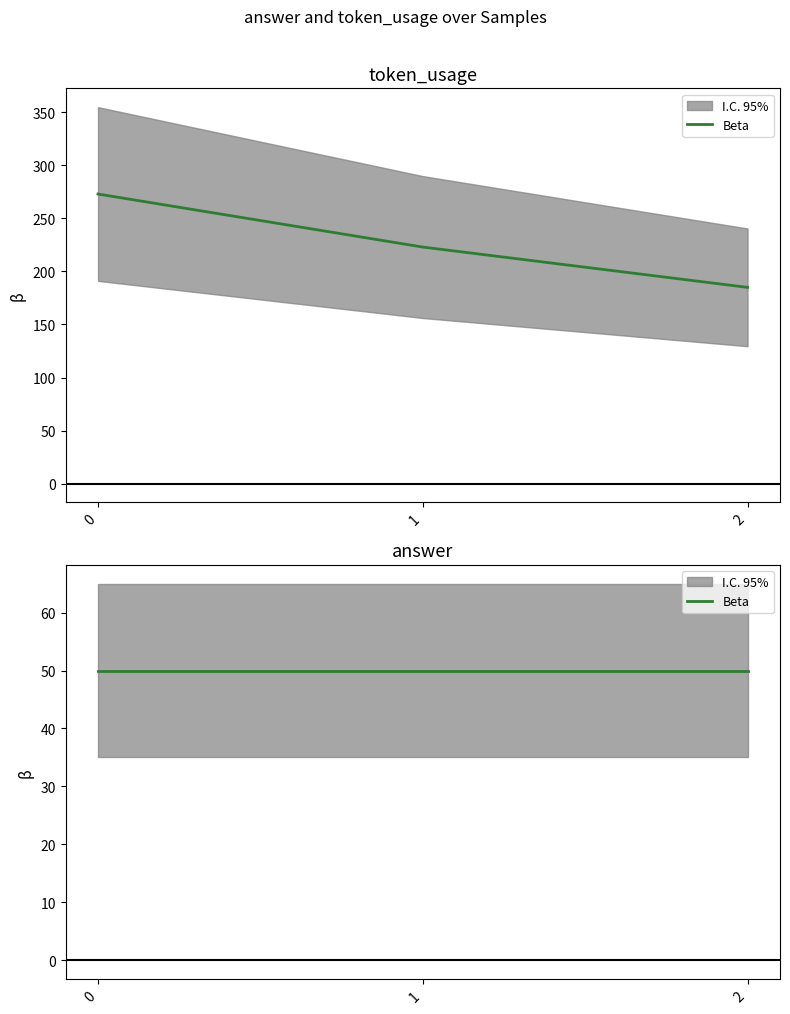

What is the value of the 1st point from the left?

273